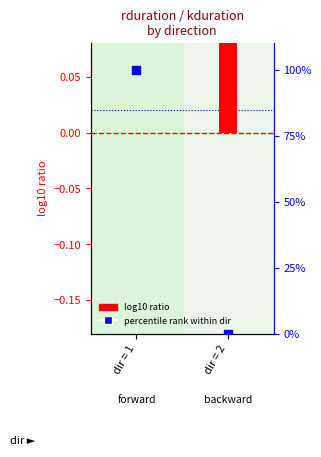

Which series has the largest total across all categories?

percentile rank (kduration)